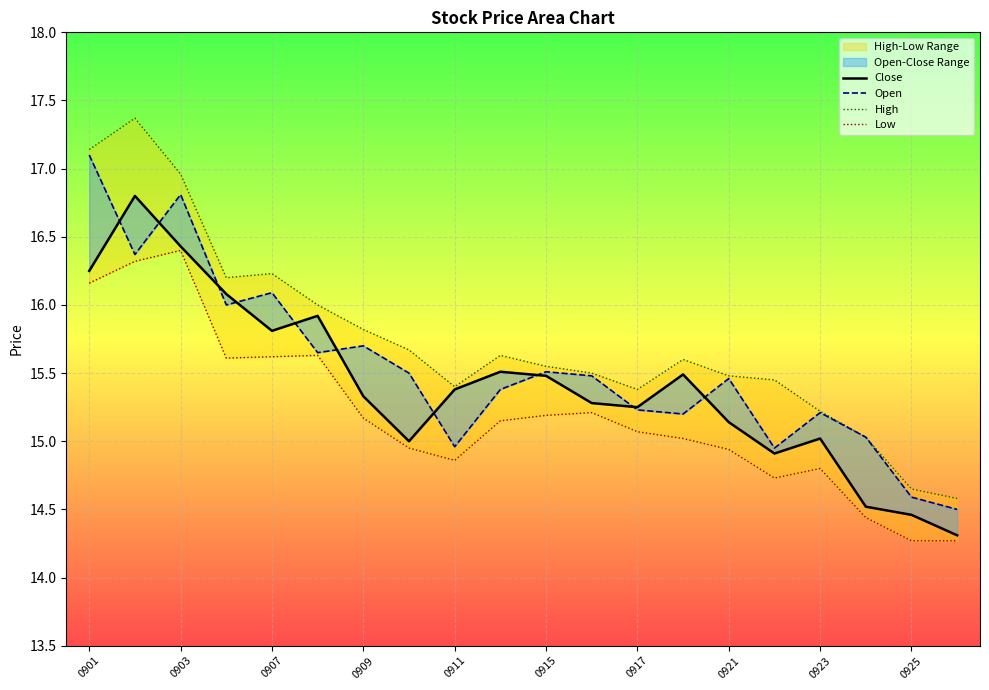

Reading left to right, what are all the values shown in this chart?

Close: 16.2	16.8	16.4	16.1	15.8	15.9	15.3	15.0	15.4	15.5	15.5	15.3	15.2	15.5	15.1	14.9	15.0	14.5	14.5	14.3
Open: 17.1	16.4	16.8	16.0	16.1	15.7	15.7	15.5	15.0	15.4	15.5	15.5	15.2	15.2	15.5	14.9	15.2	15.0	14.6	14.5
High: 17.1	17.4	17.0	16.2	16.2	16.0	15.8	15.7	15.4	15.6	15.6	15.5	15.4	15.6	15.5	15.4	15.2	15.0	14.7	14.6
Low: 16.2	16.3	16.4	15.6	15.6	15.6	15.2	14.9	14.9	15.2	15.2	15.2	15.1	15.0	14.9	14.7	14.8	14.4	14.3	14.3